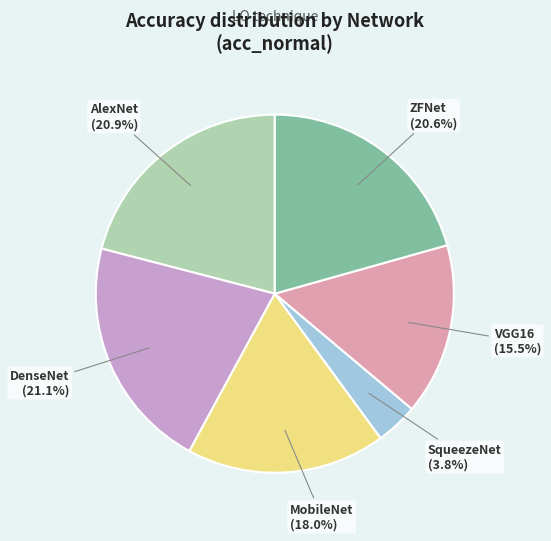

Between ZFNet and VGG16, which is larger?

ZFNet